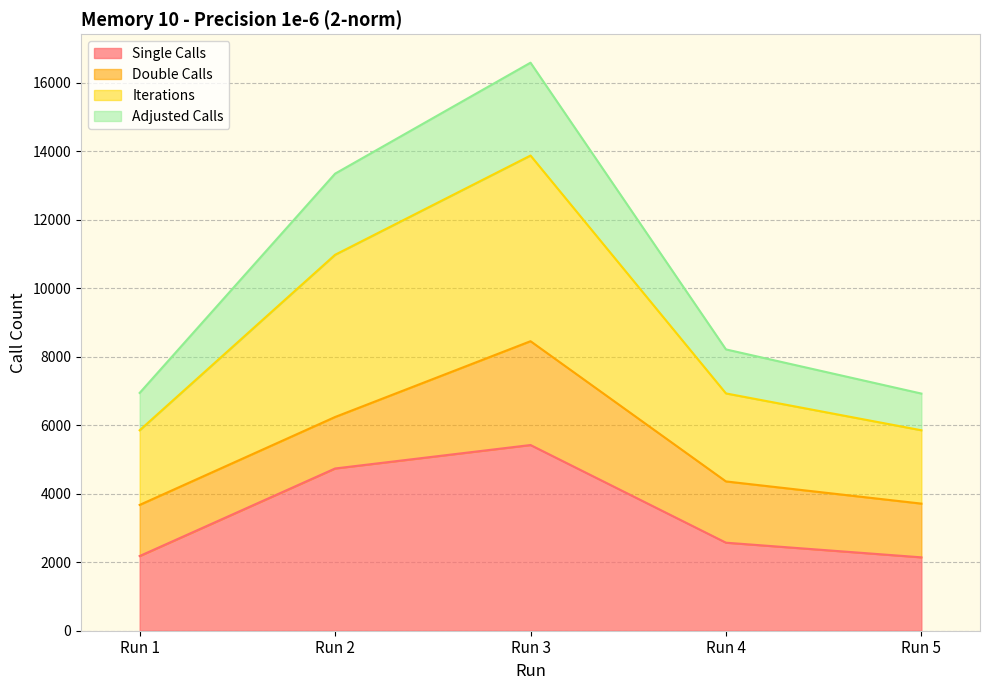

Which category has the lowest value across all series?

Run 5